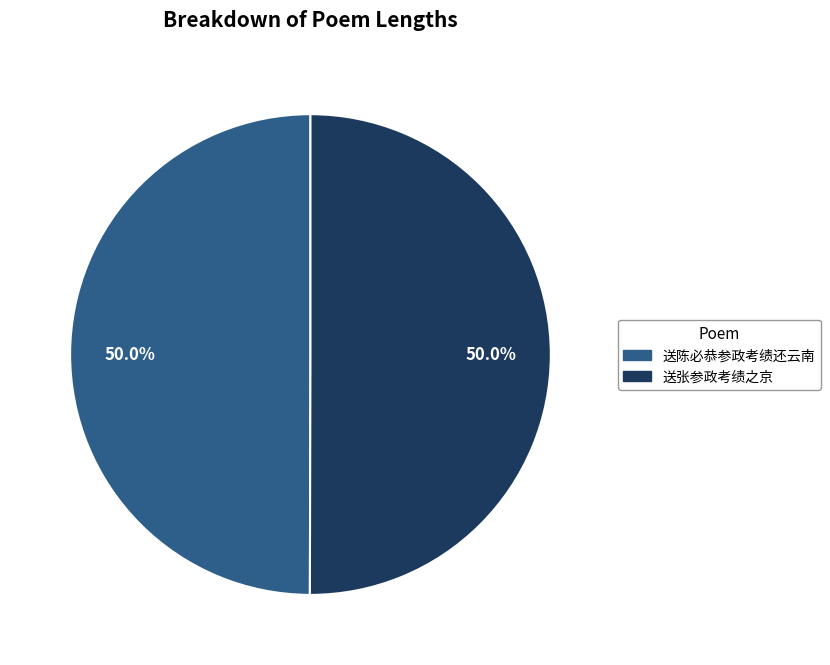

To the nearest percent, what is the combined percentage of 送张参政考绩之京 and 送陈必恭参政考绩还云南?

100%